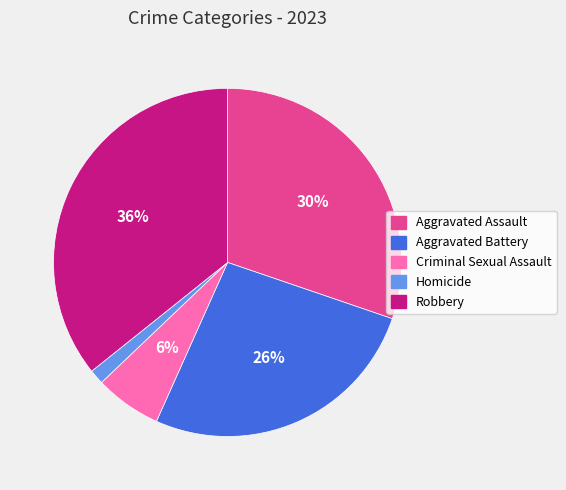

Do Criminal Sexual Assault and Aggravated Assault together represent more than half of the pie?

No